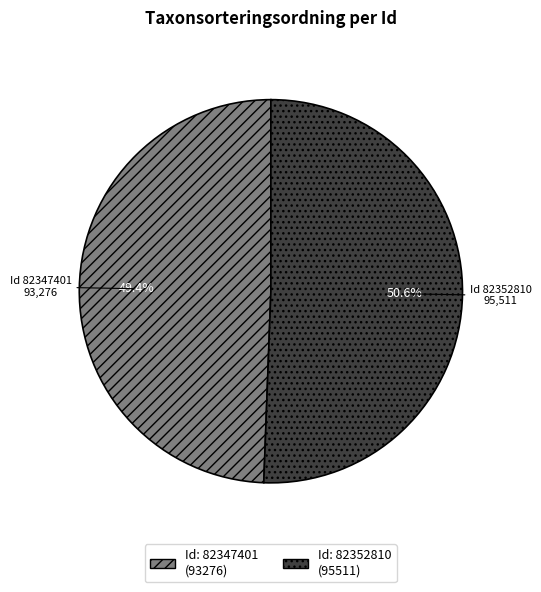

Does any single category account for the majority?

Yes